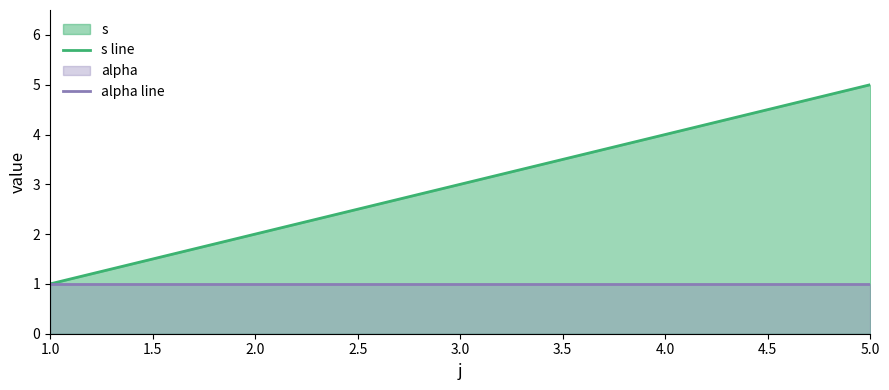

Rank the categories by s line value from lowest to highest.

1.0, 2.0, 3.0, 4.0, 5.0